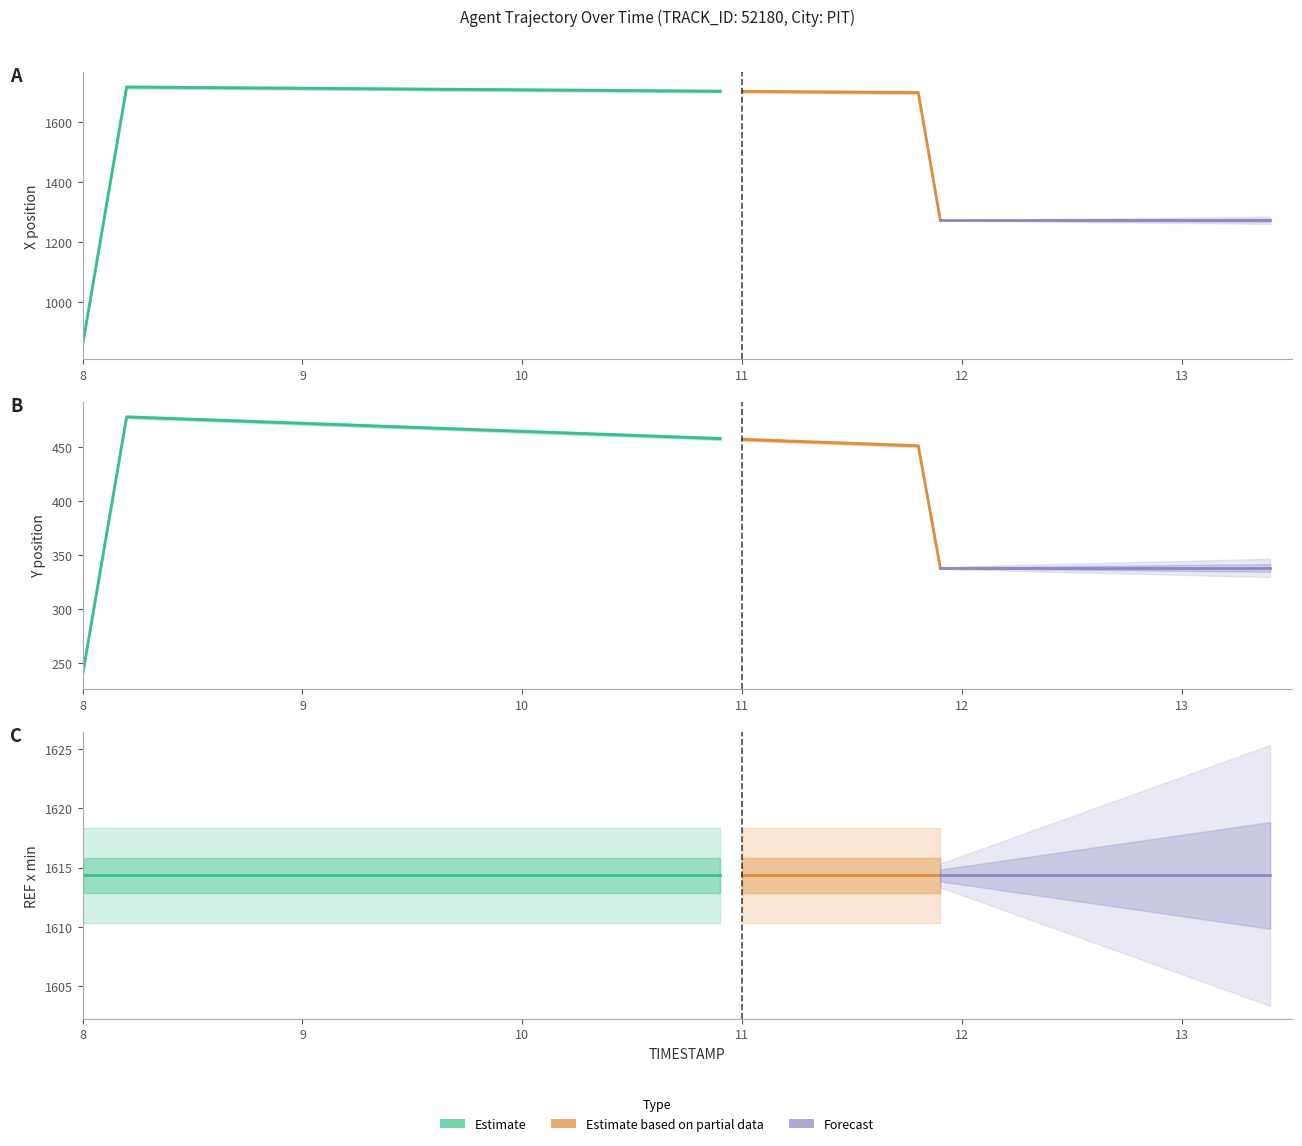

Is the value of REF_xmin at 11.7 greater than the value of Y at 10.3?

Yes